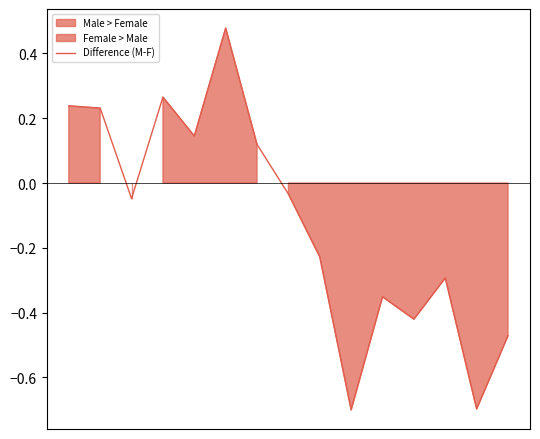

How many values are above zero?

6